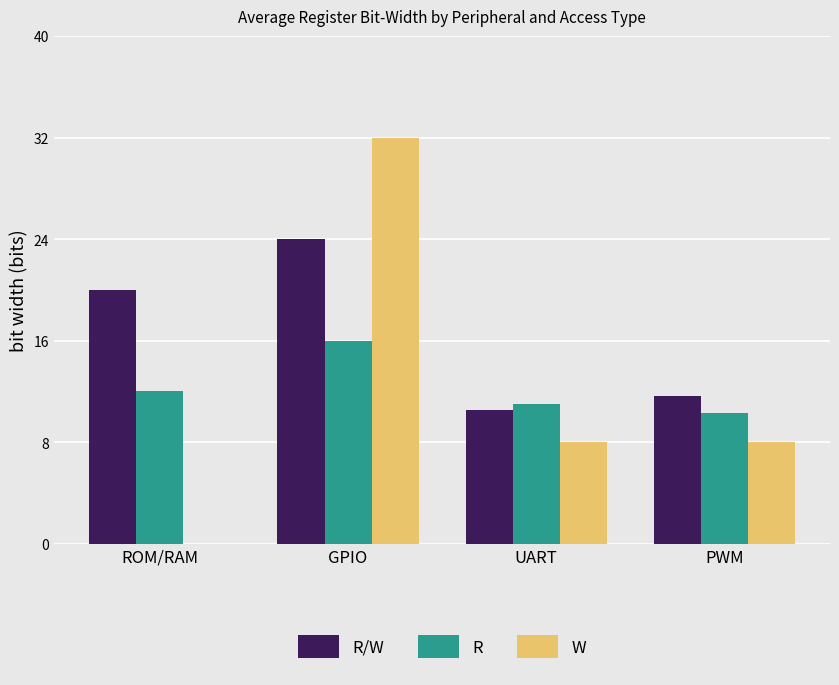

Count the number of categories in the chart.

4